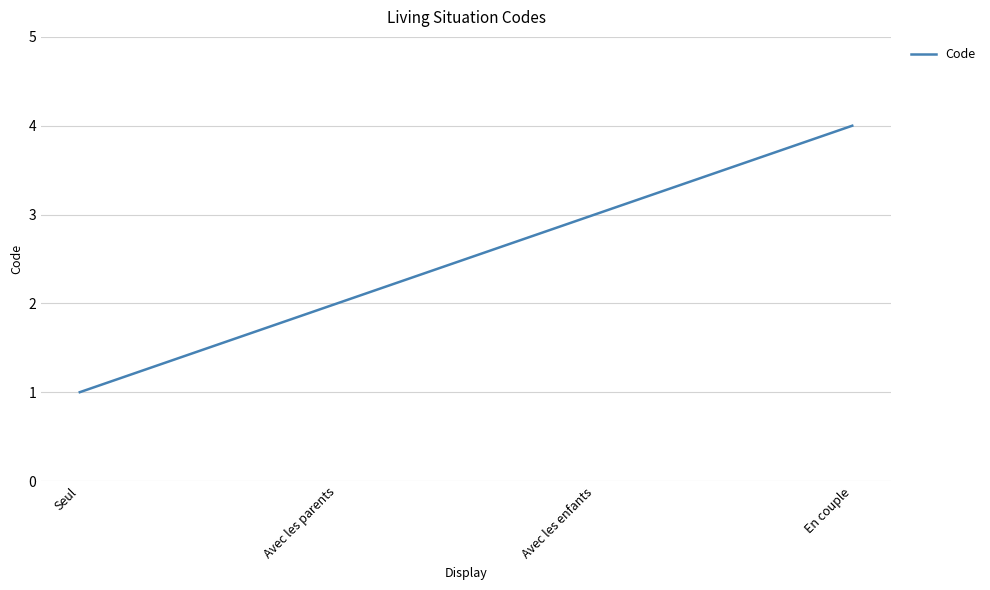

What is the difference between the maximum and minimum values?

3